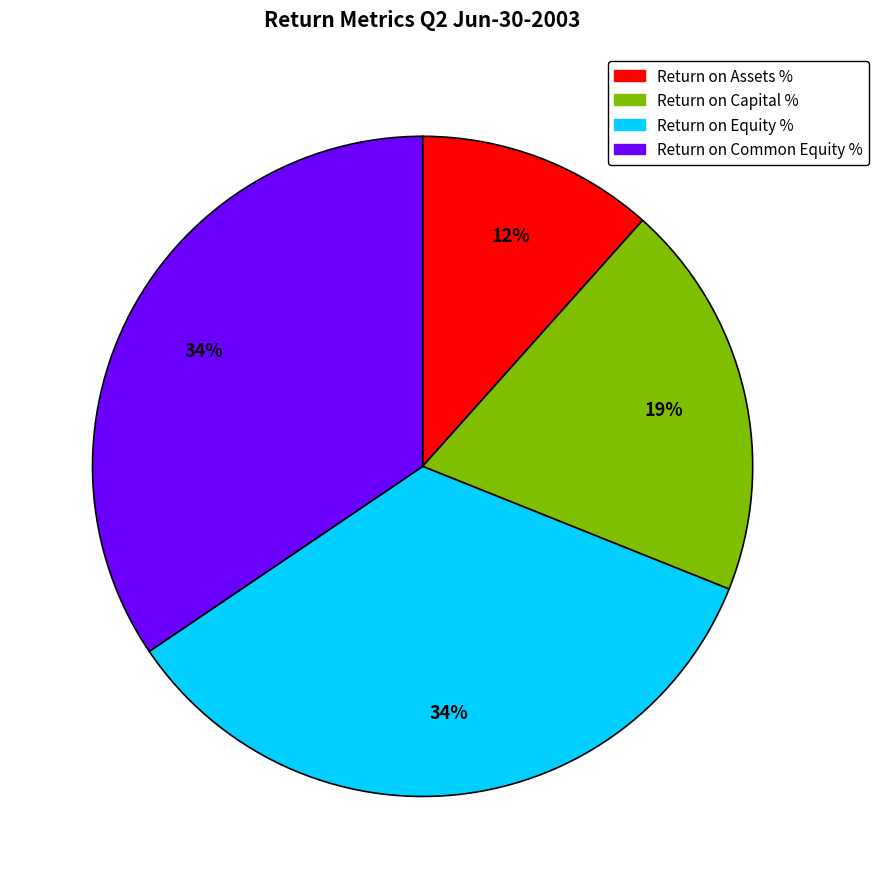

Is there any slice that represents more than half of the pie?

No